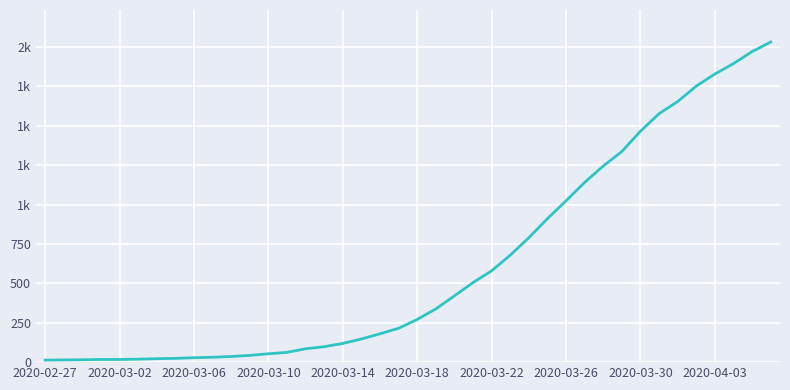

What is the difference between the maximum and minimum values?

2019